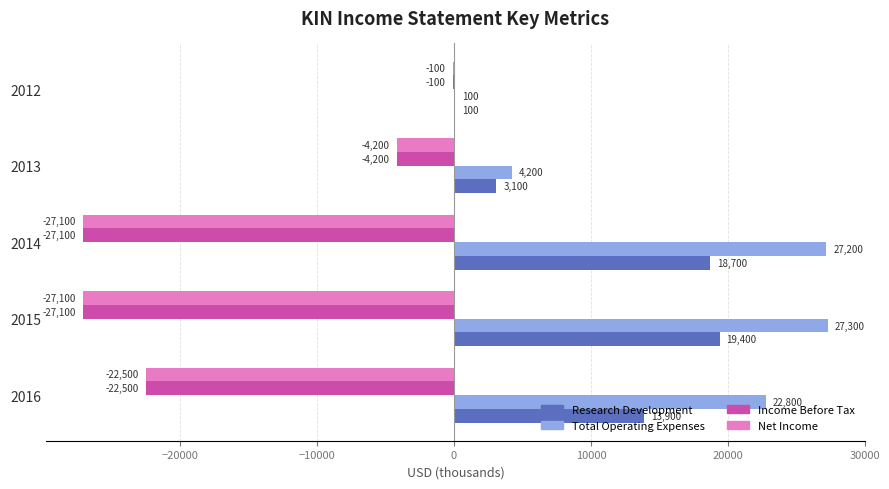

Which label corresponds to the largest value in the chart?

2015